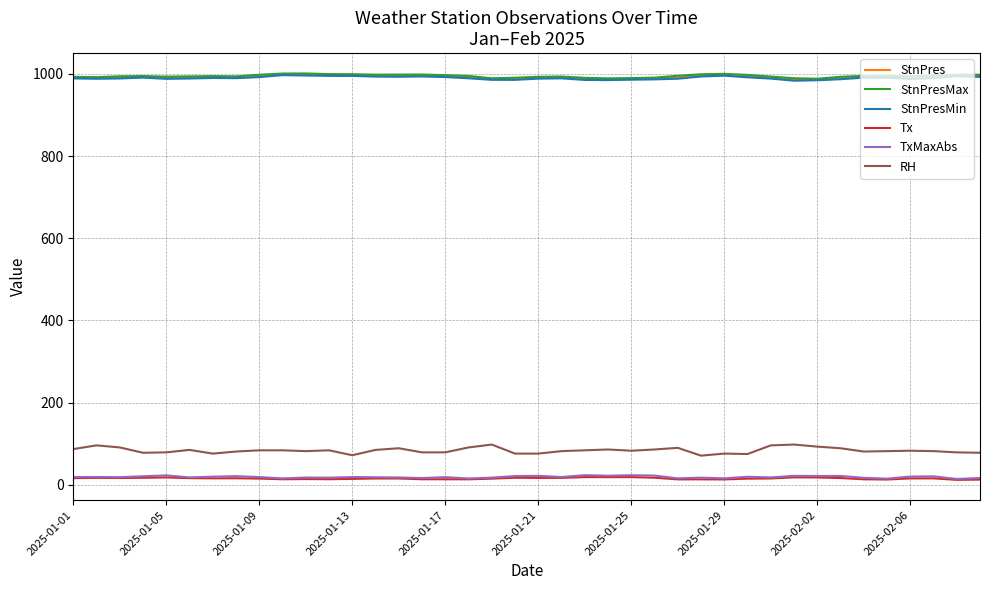

What are all the series names shown in the legend?

StnPres, StnPresMax, StnPresMin, Tx, TxMaxAbs, RH